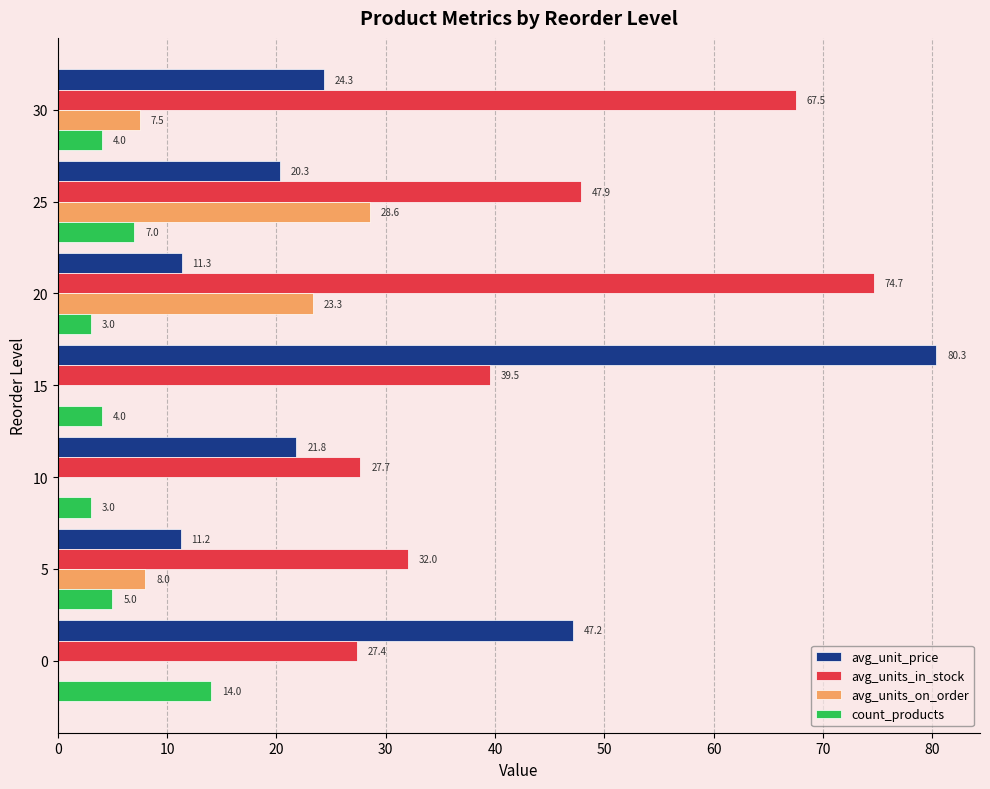

Read the avg_units_on_order value at 5.

8.0